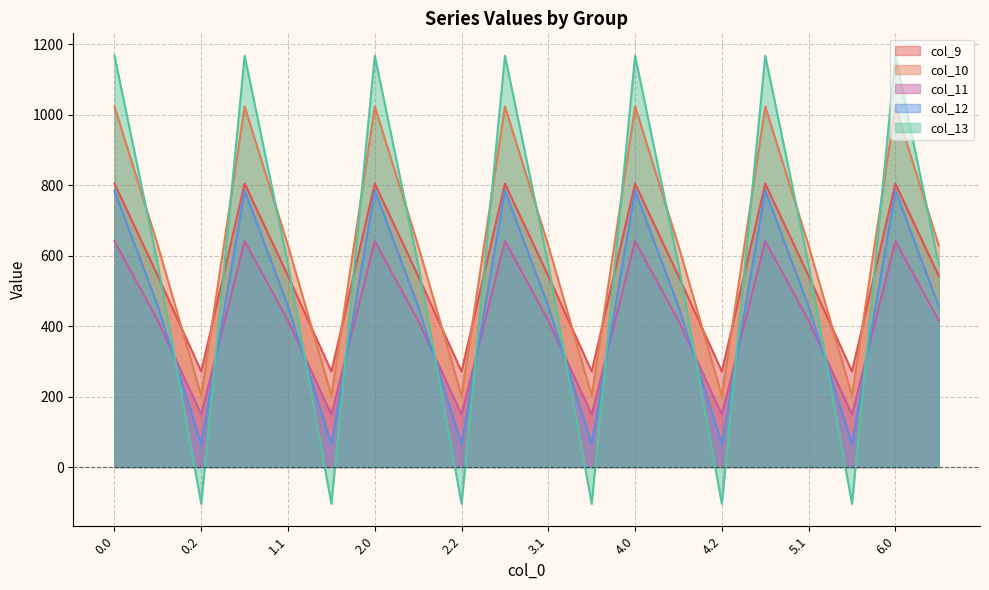

How many interior local peaks does the col_11 series have?

6